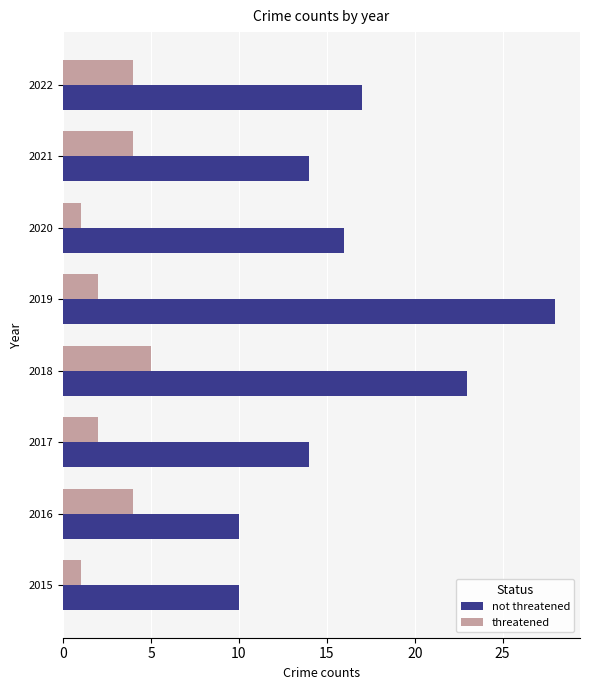

At 2022, list the series in order from smallest to largest.

threatened, not threatened